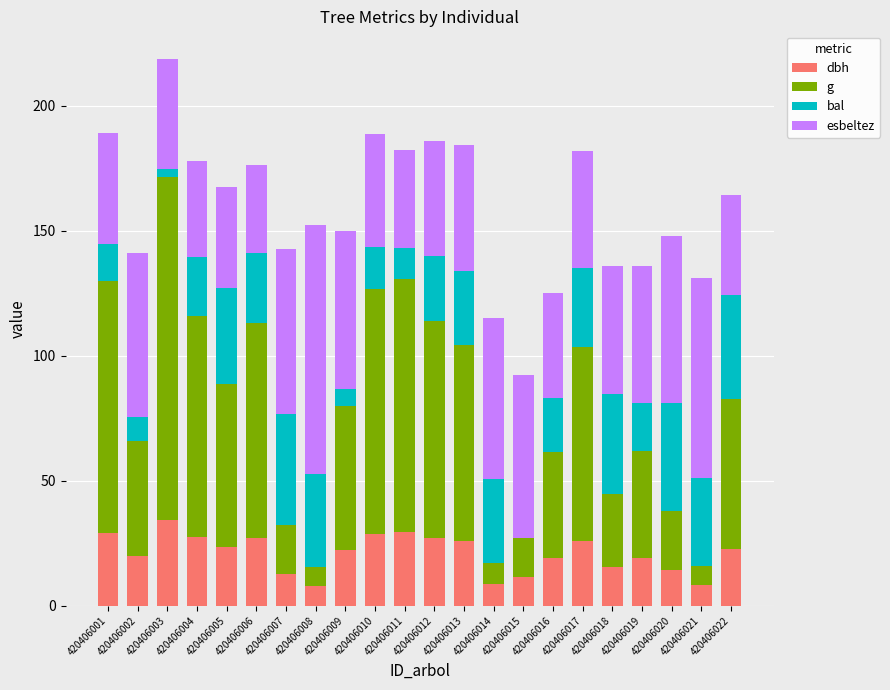

What is the sum of the dbh values at 420406011 and 420406005?

52.9